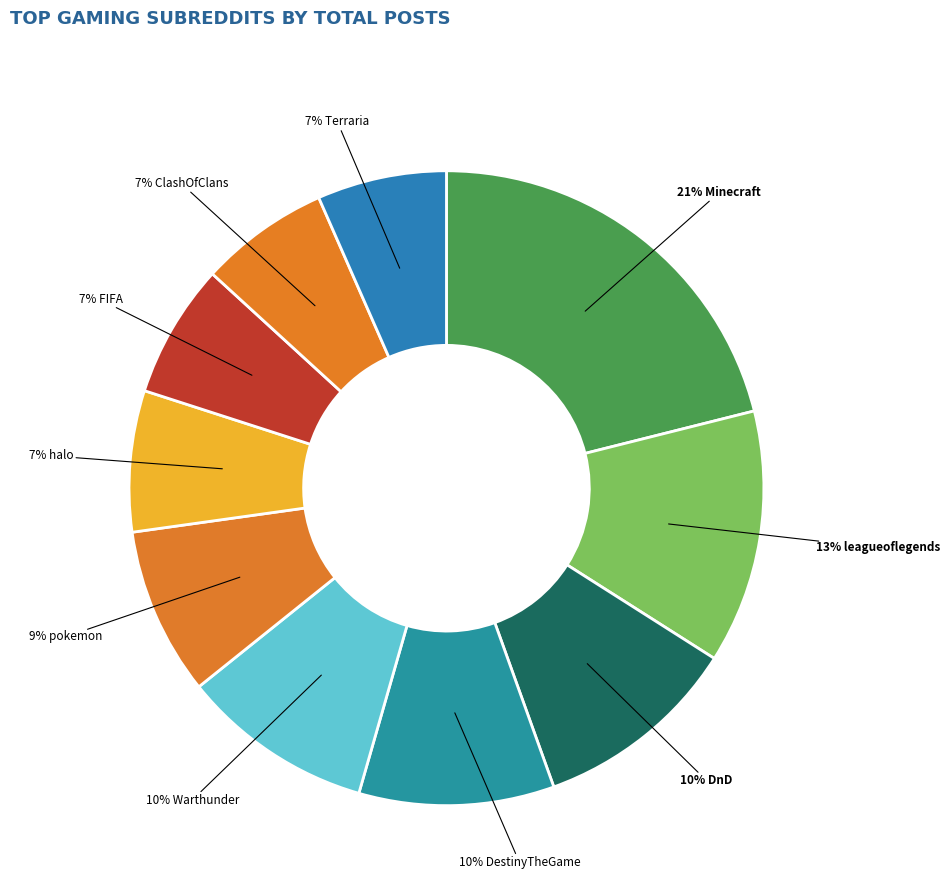

Which slice is the largest?

Minecraft